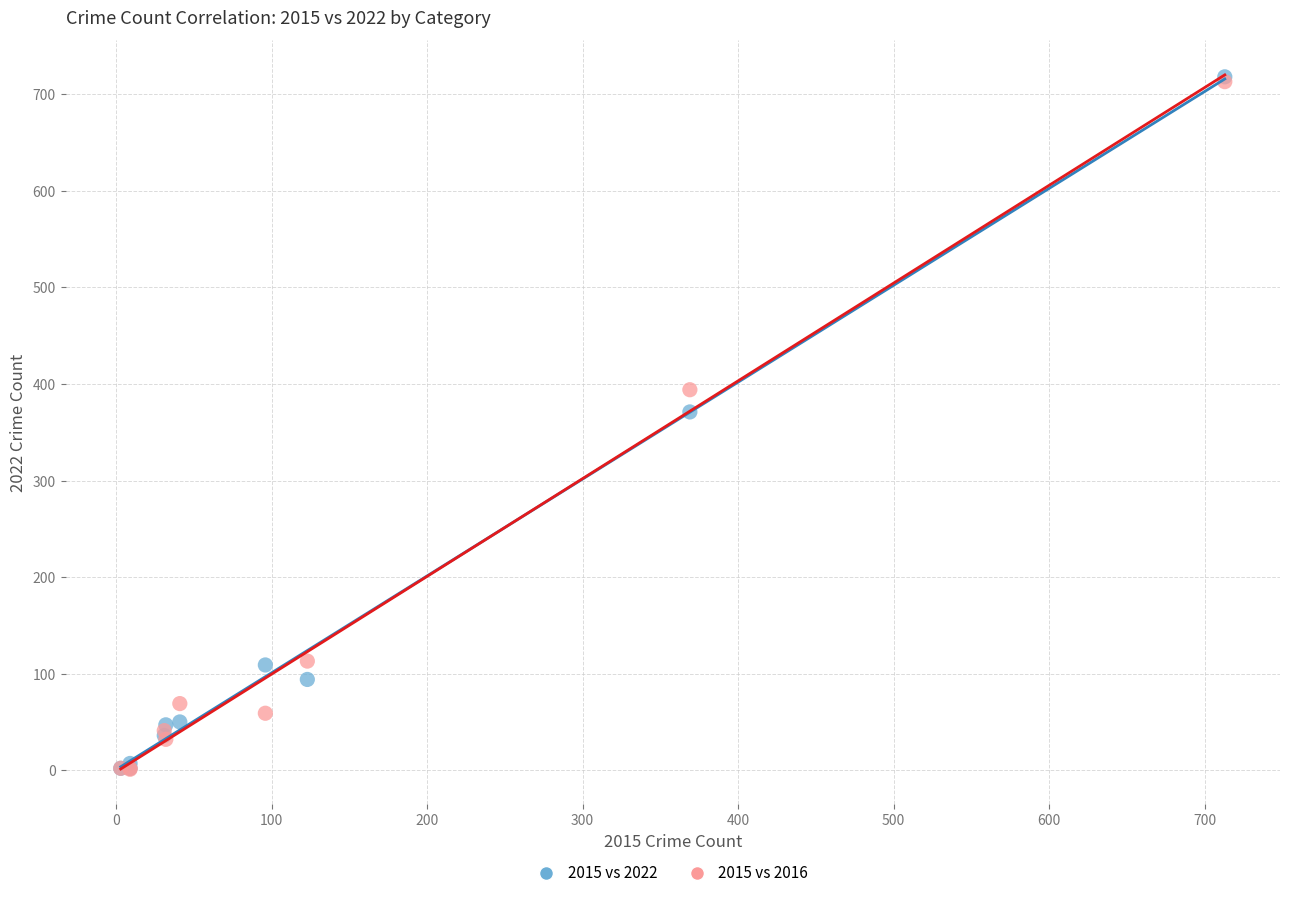

Across all series, what Y value is closest to 359?

371